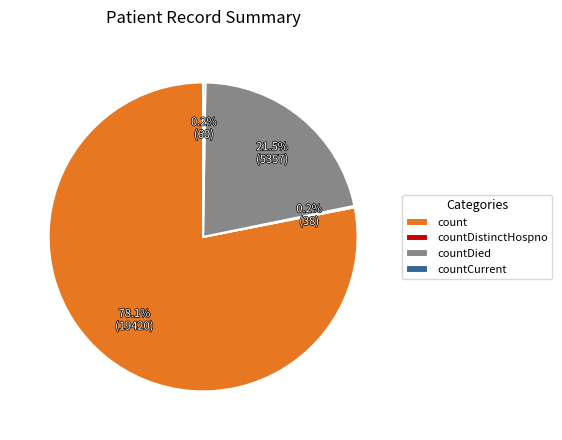

To the nearest percent, what portion does count represent?

78%